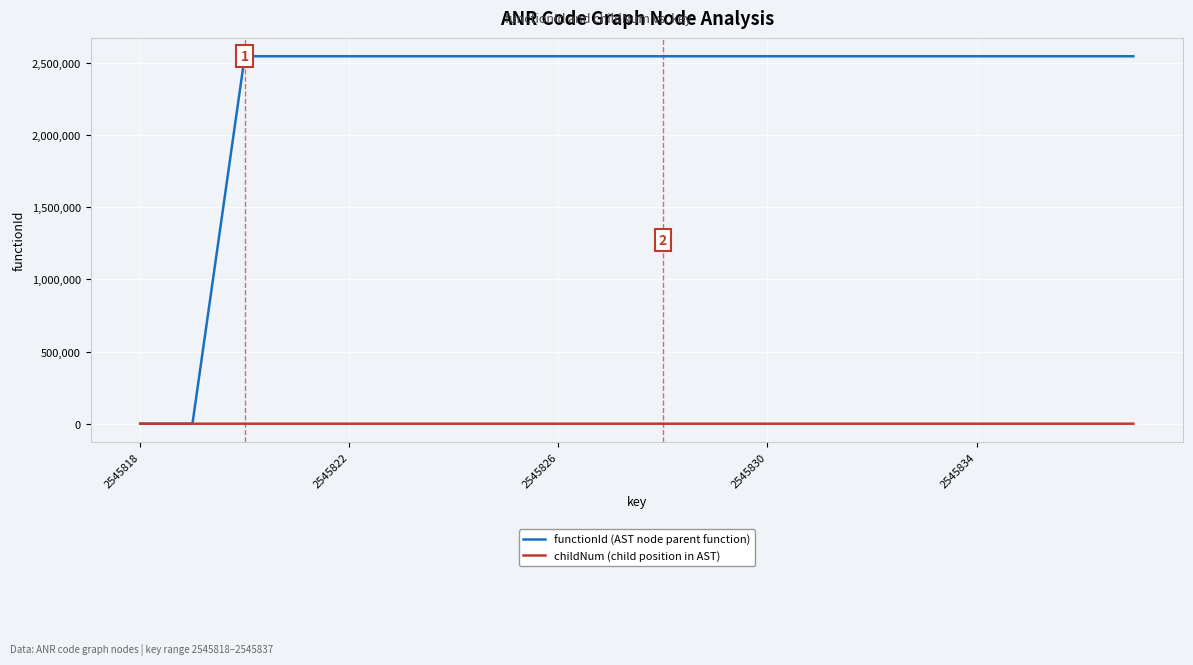

How many lines are shown in the chart?

2